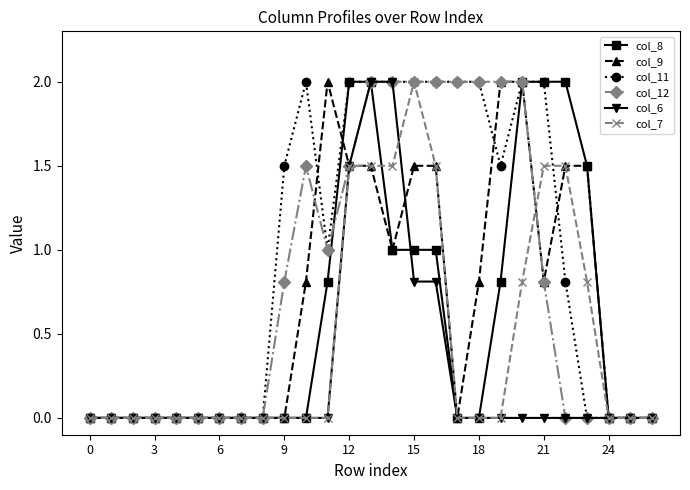

Which series has the largest total across all categories?

col_11